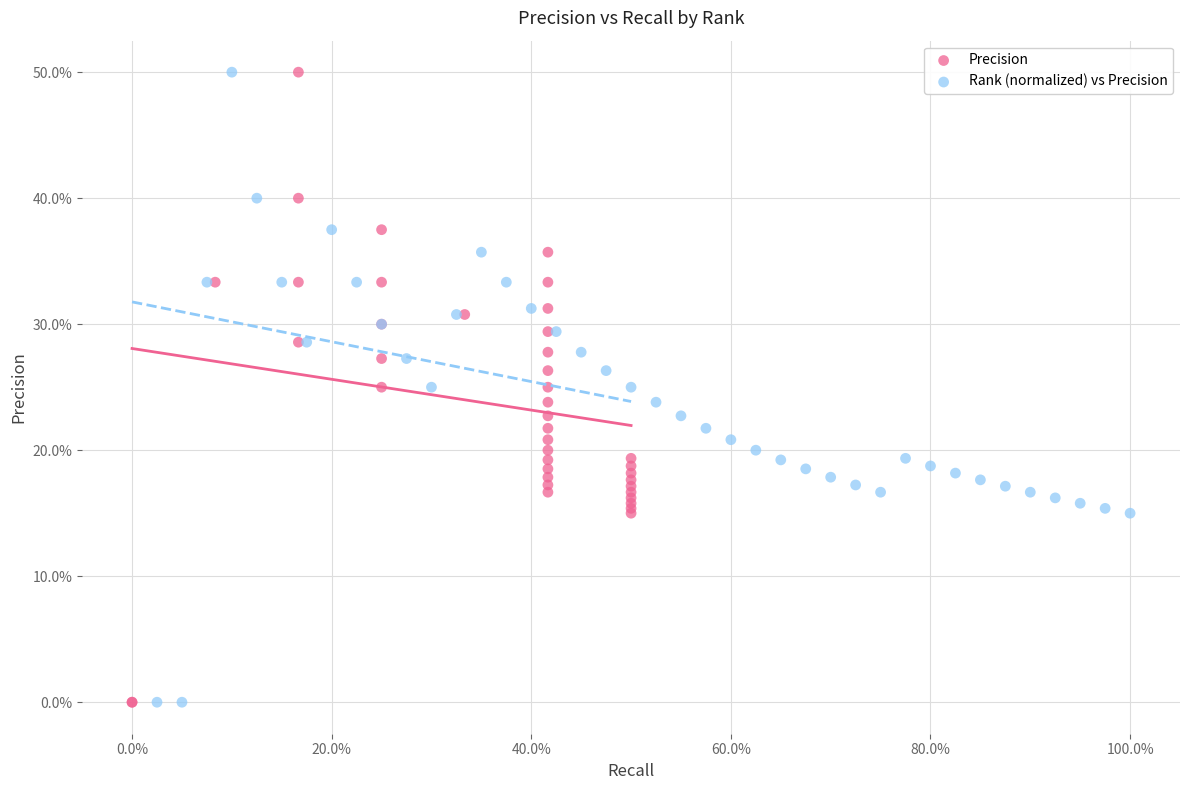

What are all the series names shown in the legend?

Precision, Rank (normalized) vs Precision